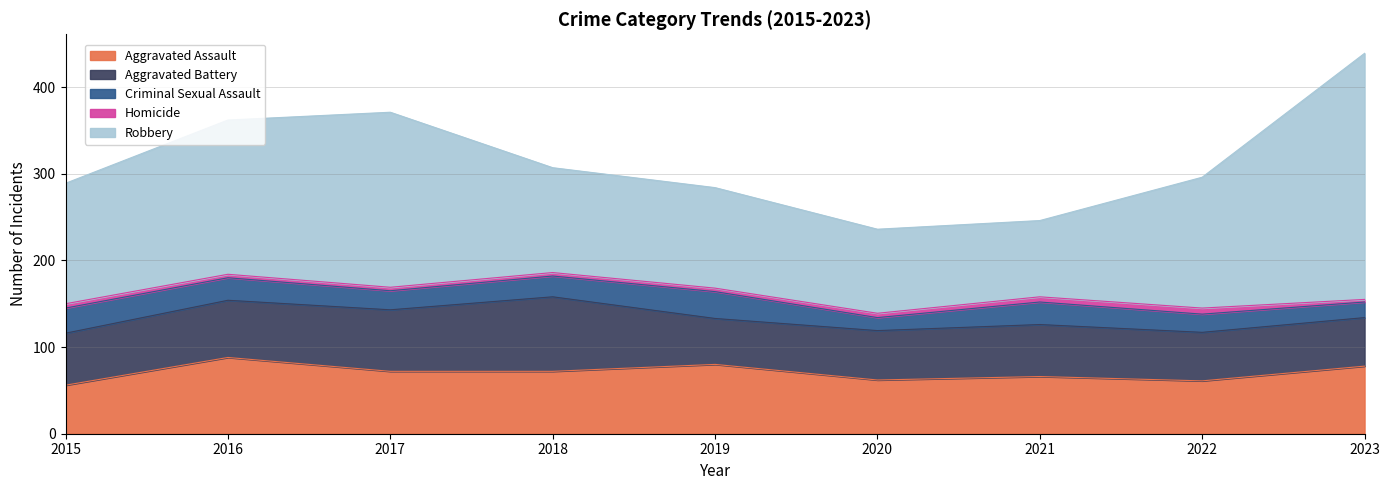

How many interior local peaks does the Aggravated Battery series have?

2